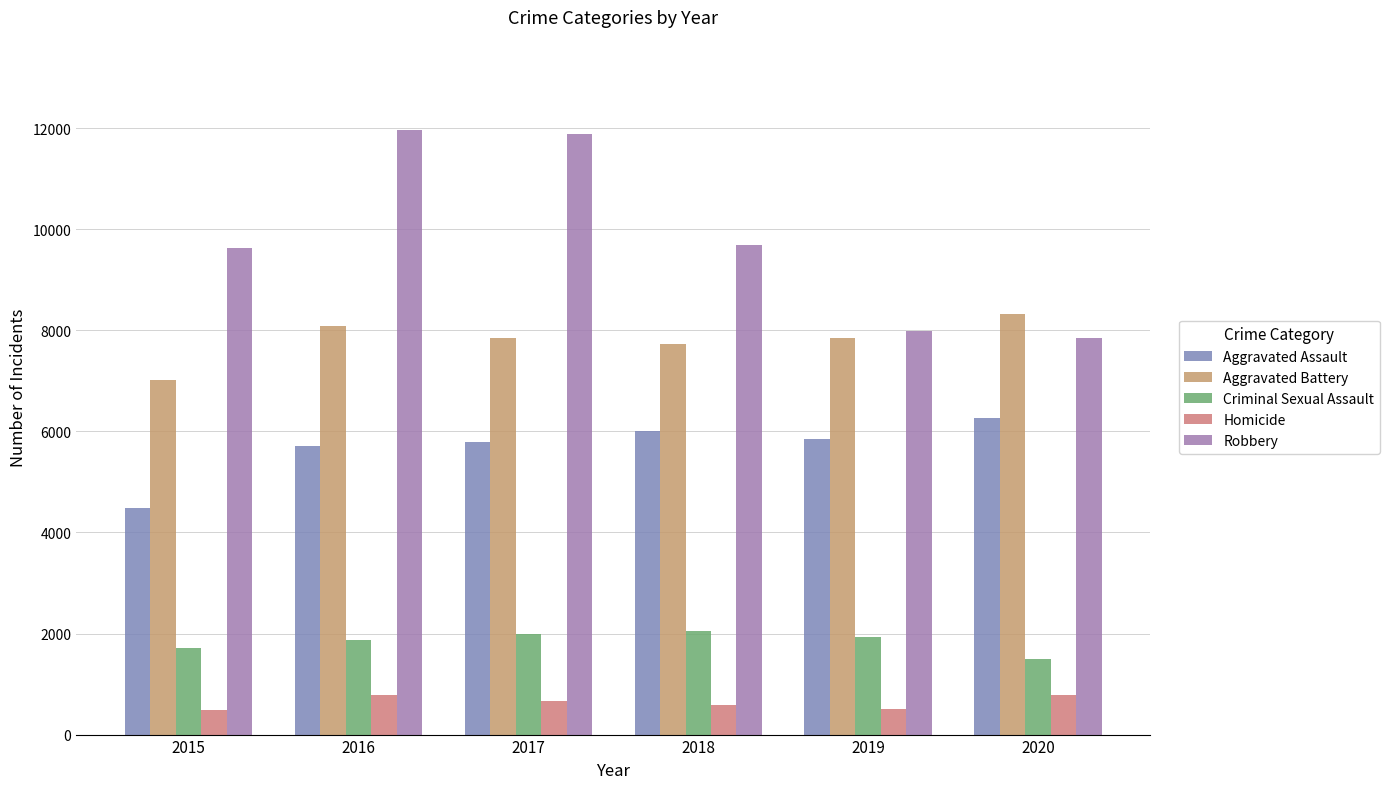

Rank the categories by Aggravated Battery value from highest to lowest.

2020, 2016, 2019, 2017, 2018, 2015